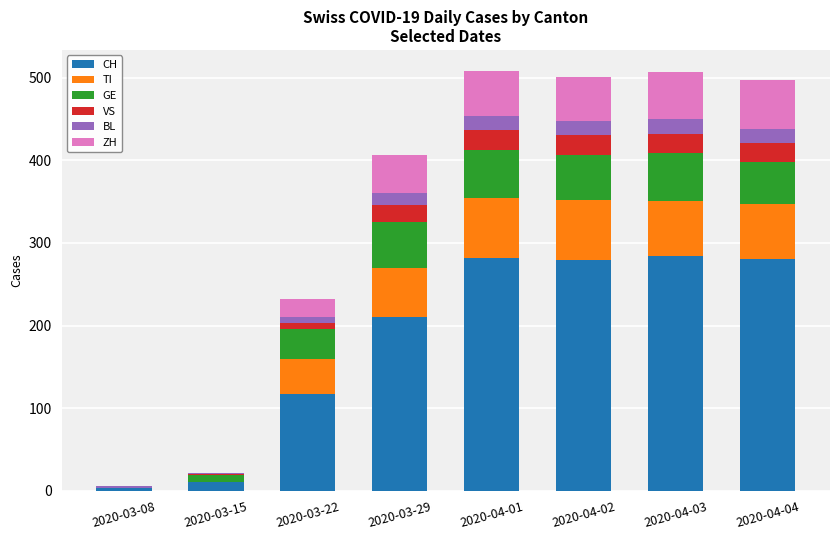

At which label is CH closest to 143?

2020-03-22